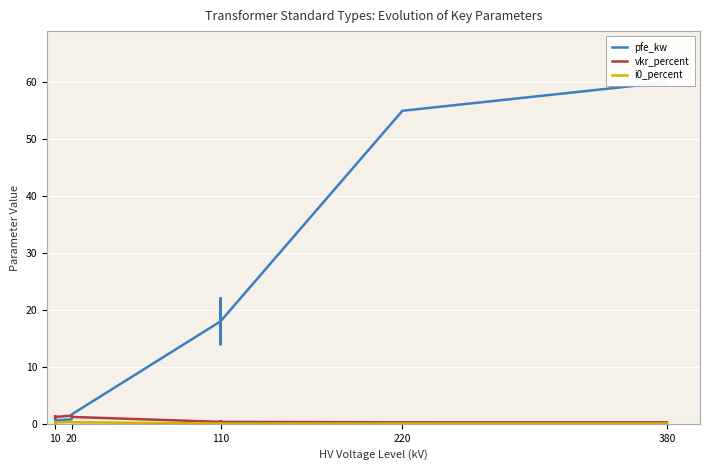

Rank the series at 110 from highest to lowest value.

pfe_kw, vkr_percent, i0_percent